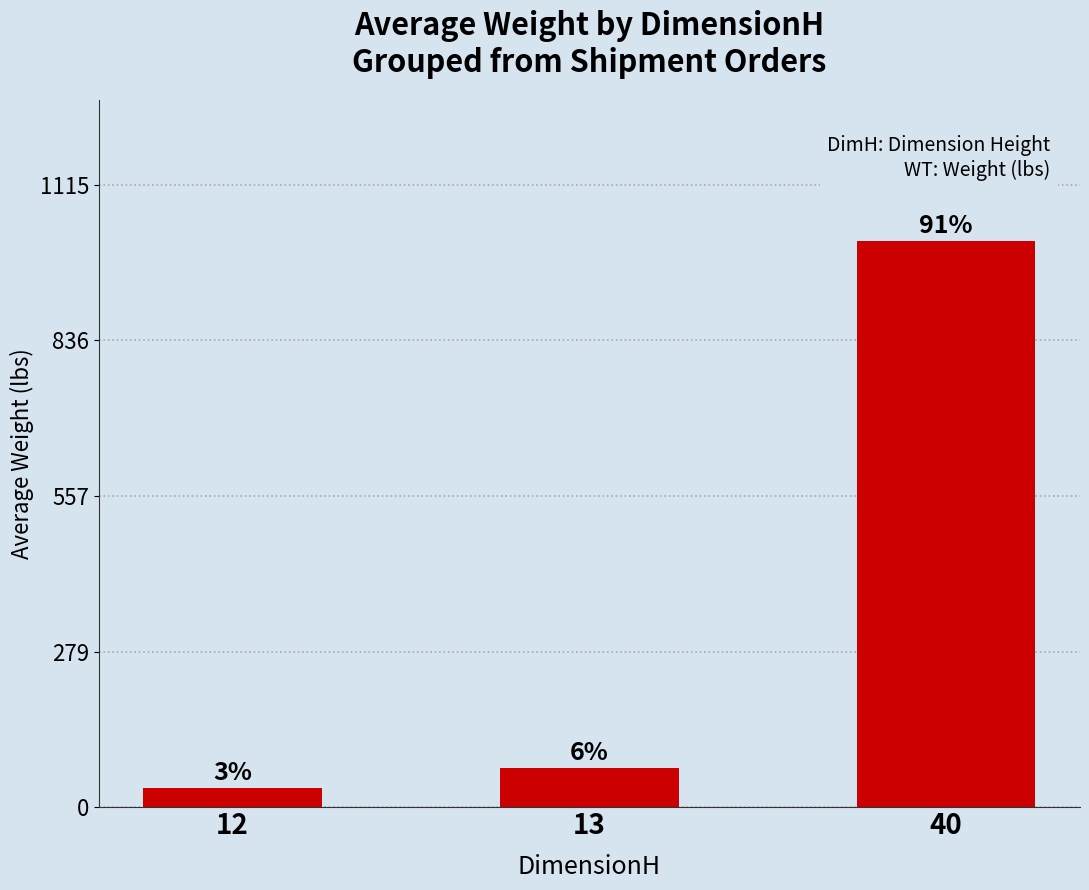

Where does the data first go above 70?

40